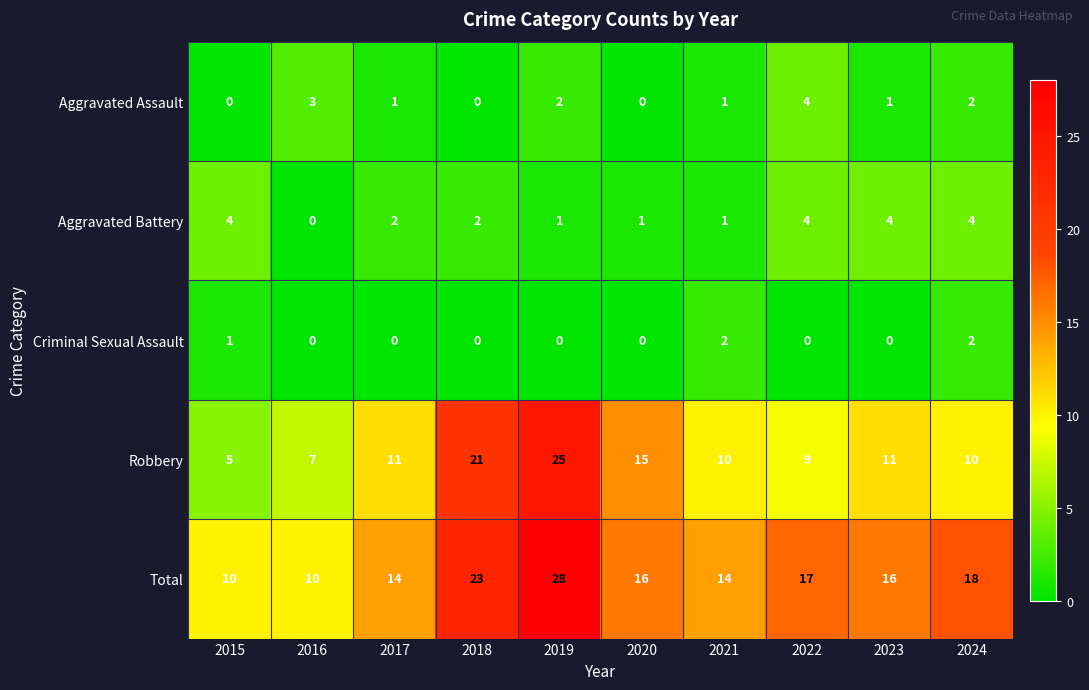

True or false: Aggravated Assault has a value of 0 at 2015.

True